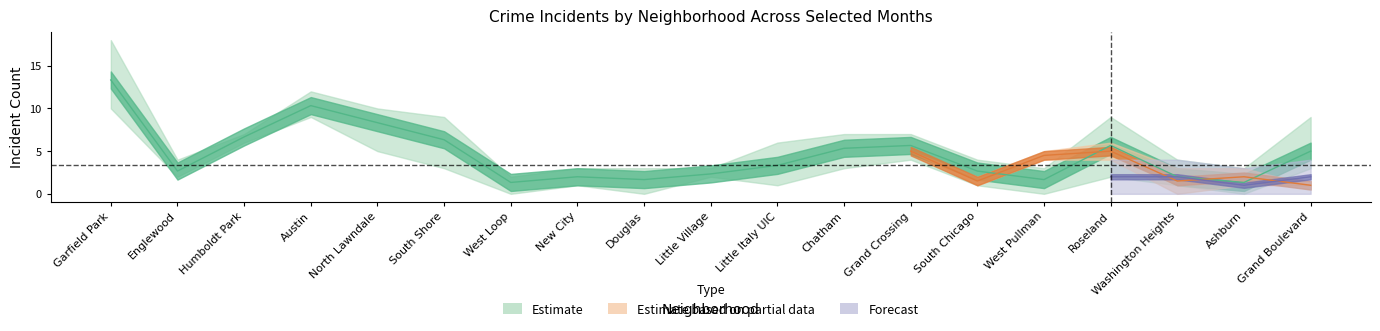

What is the label of the 7th point from the right?

Grand Crossing